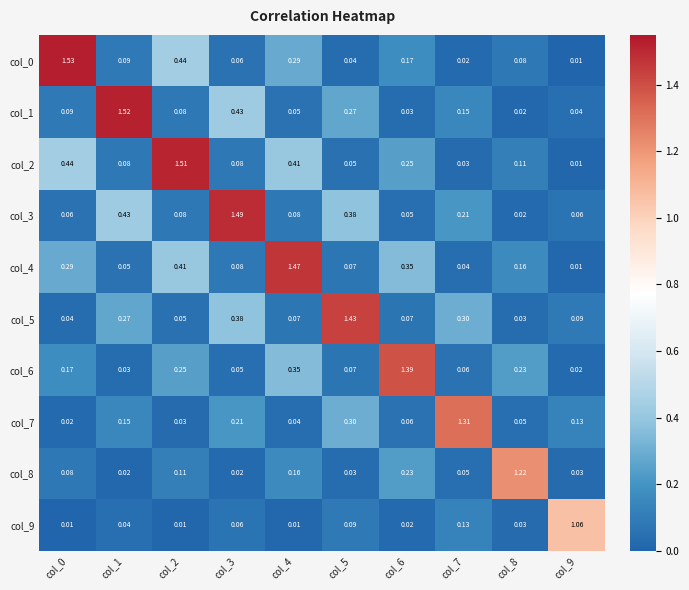

At which category is the sum across all series the highest?

col_2